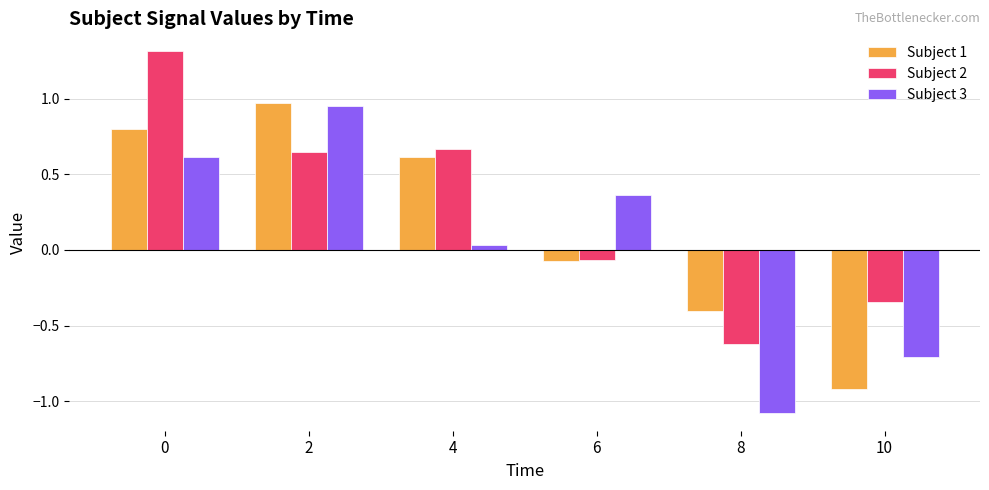

Which series has the largest total across all categories?

Subject 2